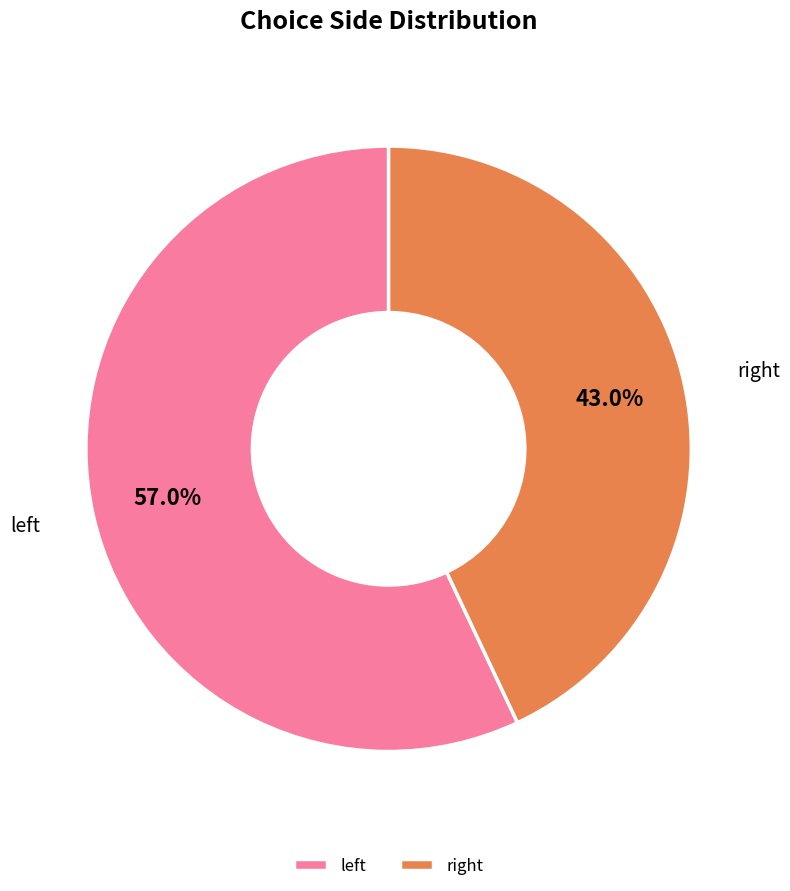

Which slice is the largest?

left